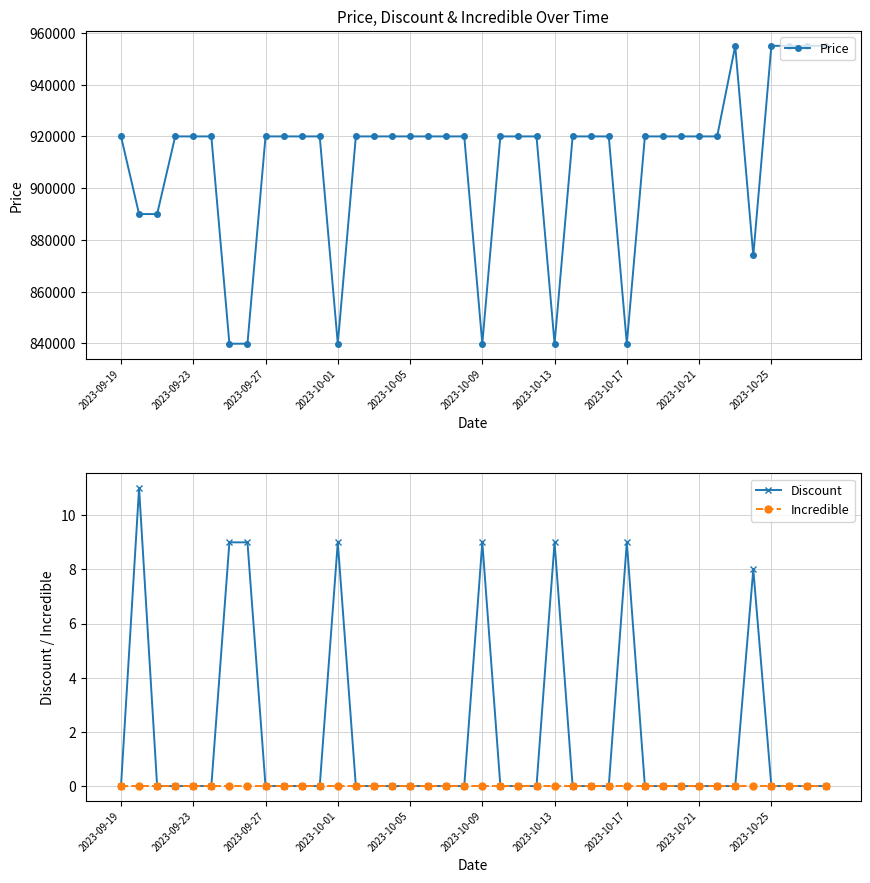

How many interior local peaks does the Discount series have?

6